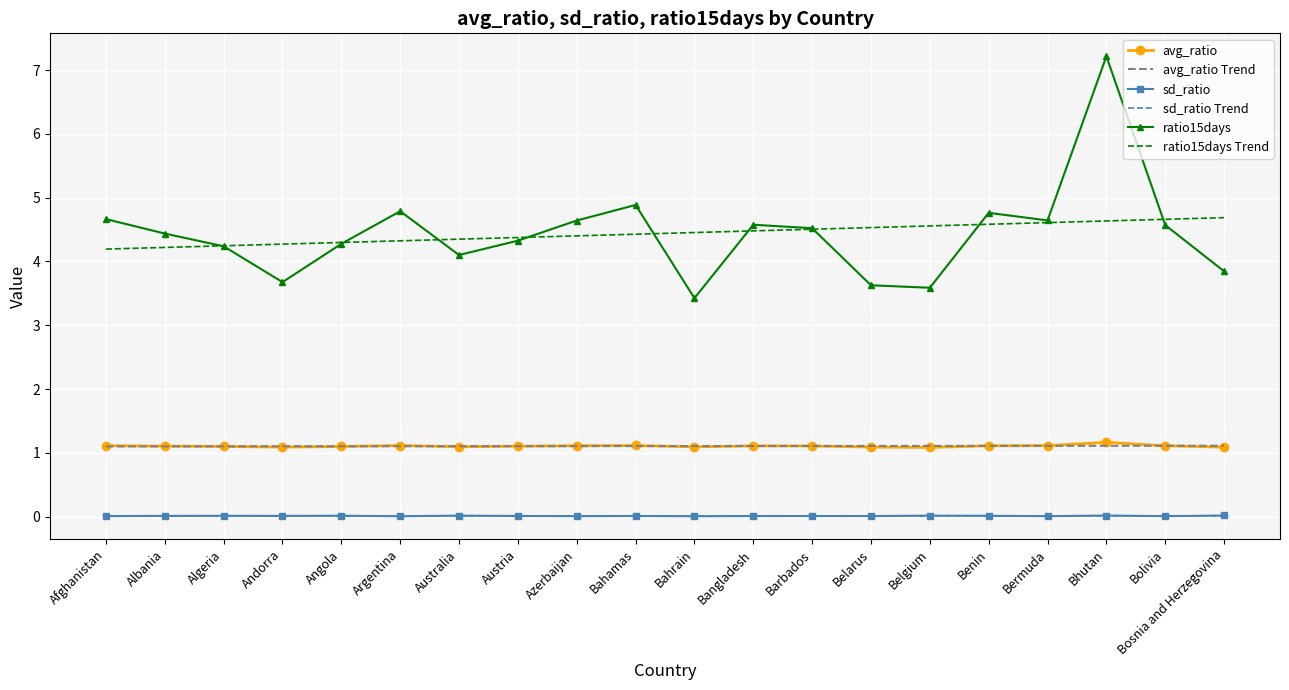

At which category is the sum across all series the highest?

Bhutan